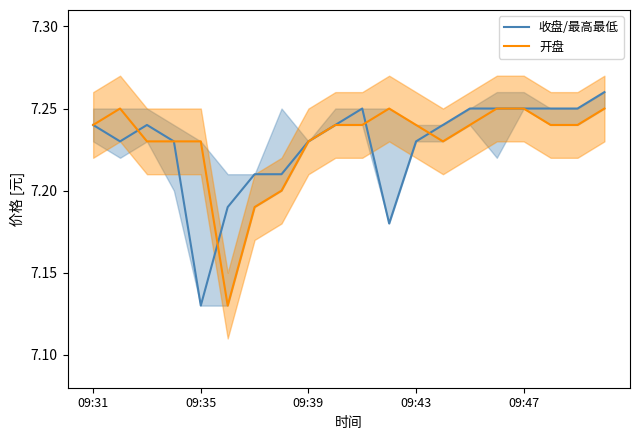

The value of 开盘 at 09:31 is 4.3. True or false?

False